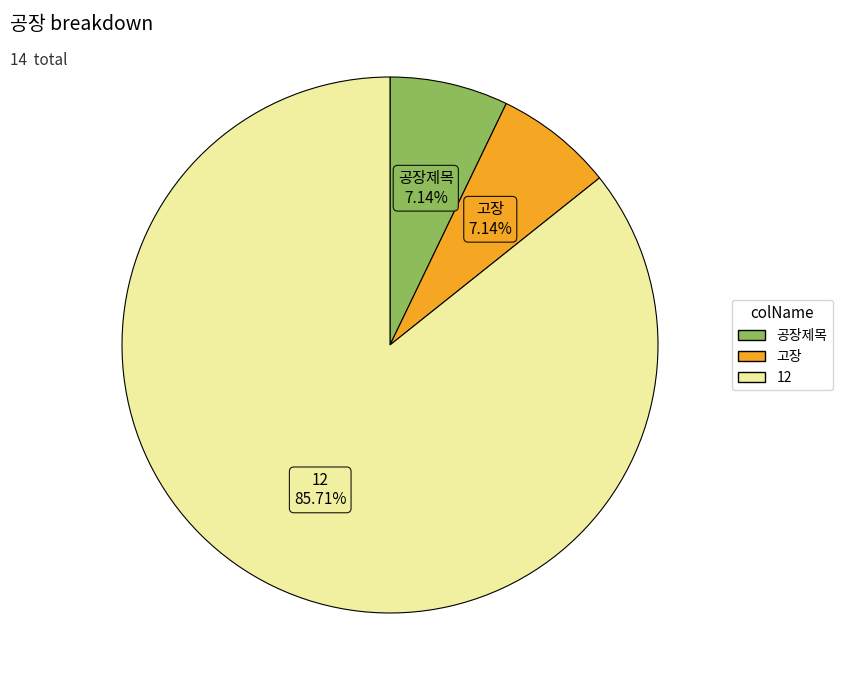

Which category has the biggest portion of the pie?

12